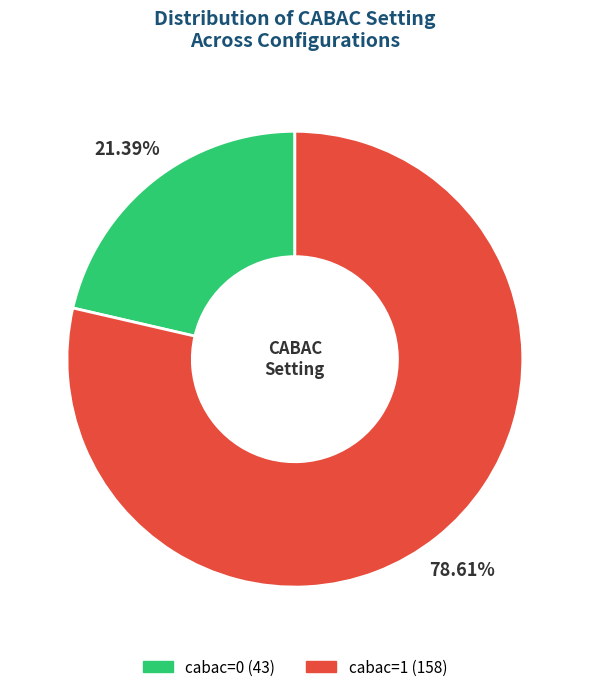

Rank the categories by value from highest to lowest.

cabac=1, cabac=0